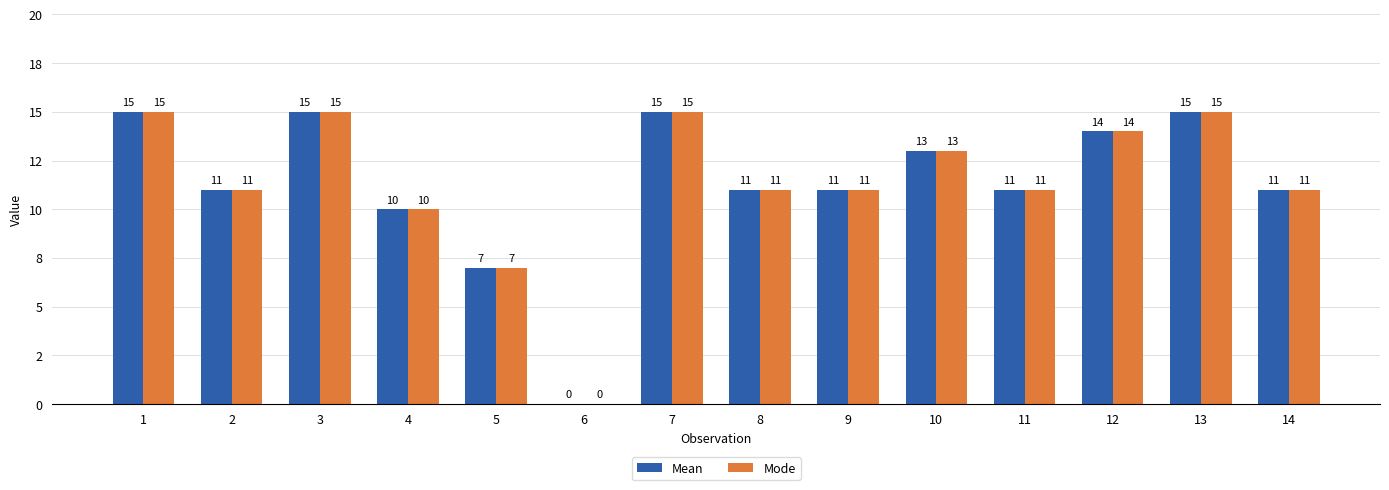

True or false: Mean has a value of 8 at 14.

False